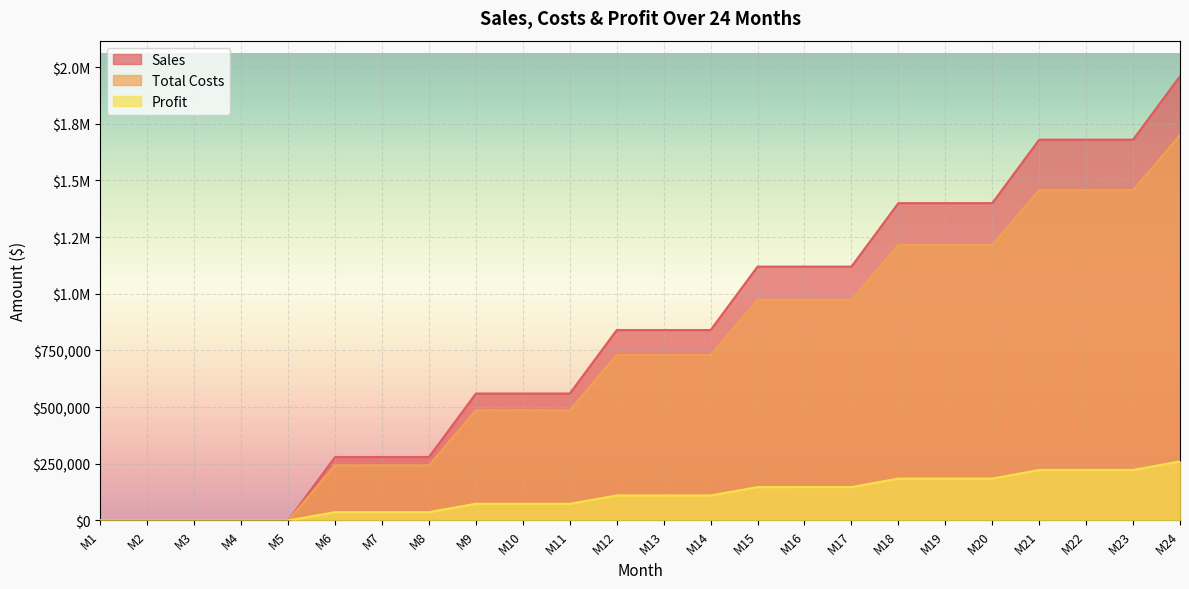

What is the value of the Sales point at the 8th from the left?

280000